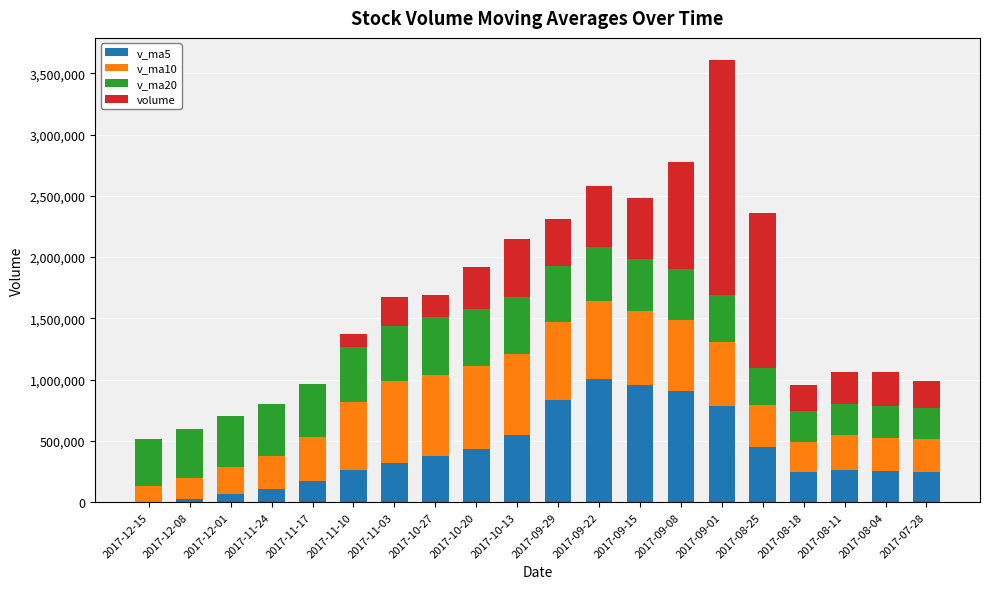

What is the highest value of the v_ma5 series?

1008869.6